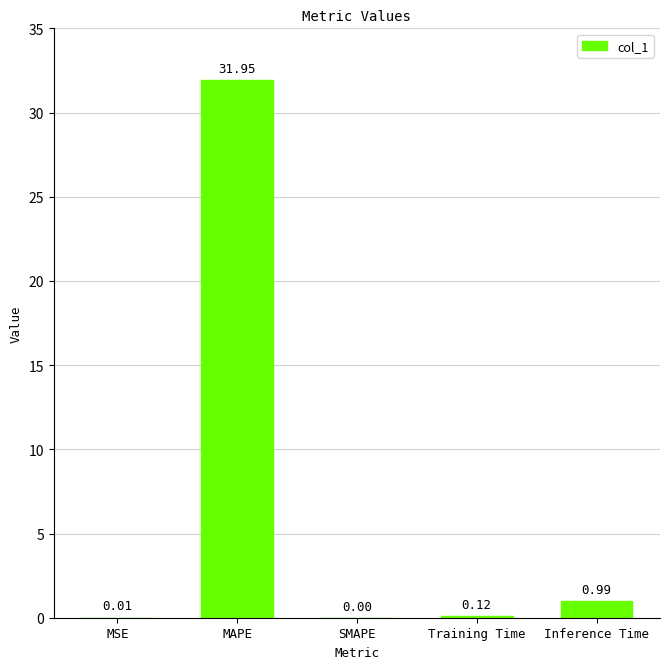

Are the bars horizontal?

No